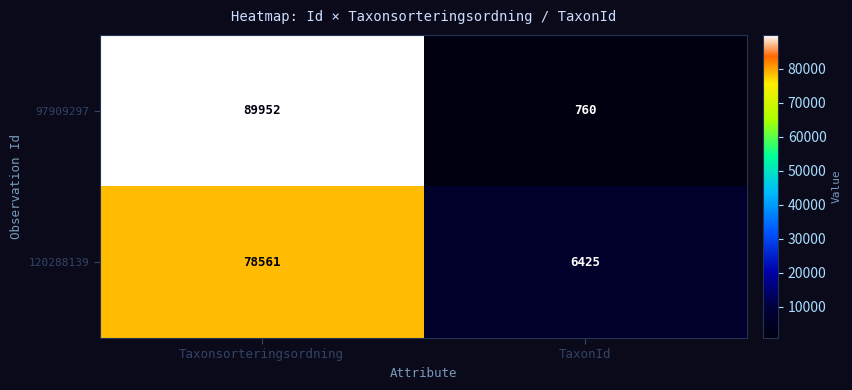

Is it true that 97909297 equals 89952 at Taxonsorteringsordning?

True